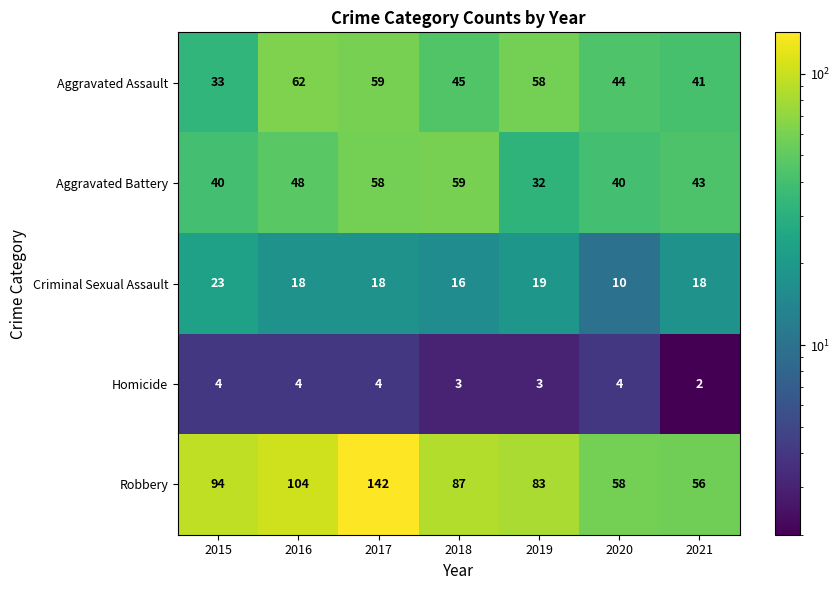

True or false: Aggravated Assault has a value of 24 at 2020.

False